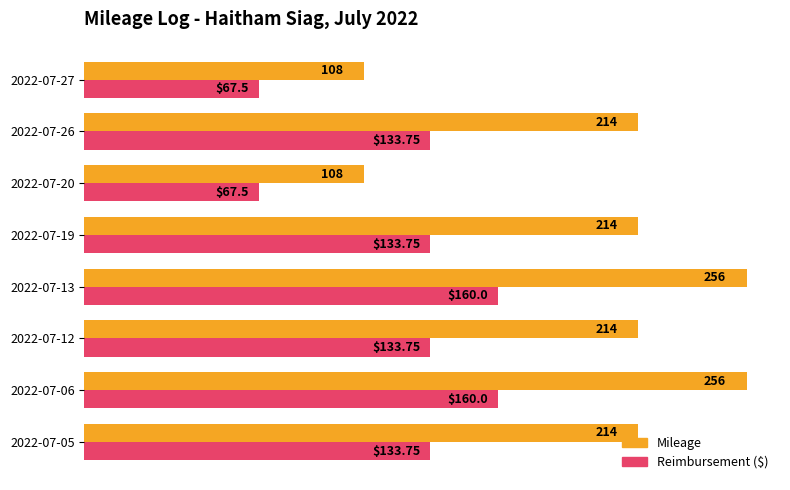

What is the spread (max minus min) of values at 2022-07-06?

96.0